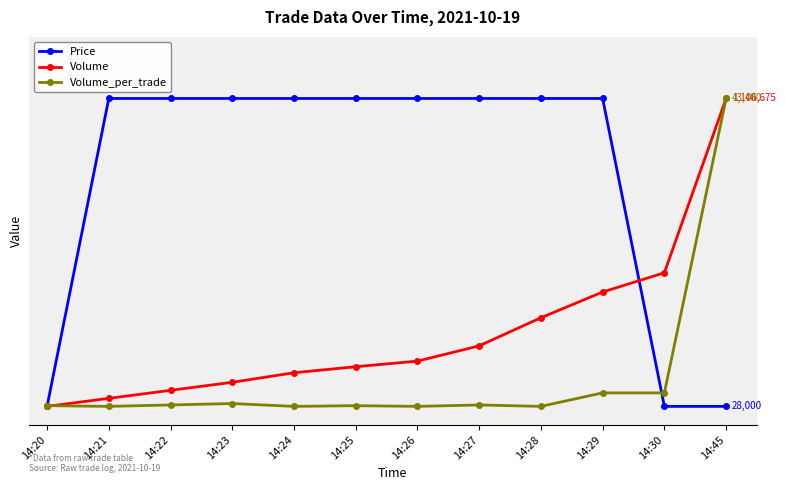

What is the spread (max minus min) of values at 14:24?

50.0